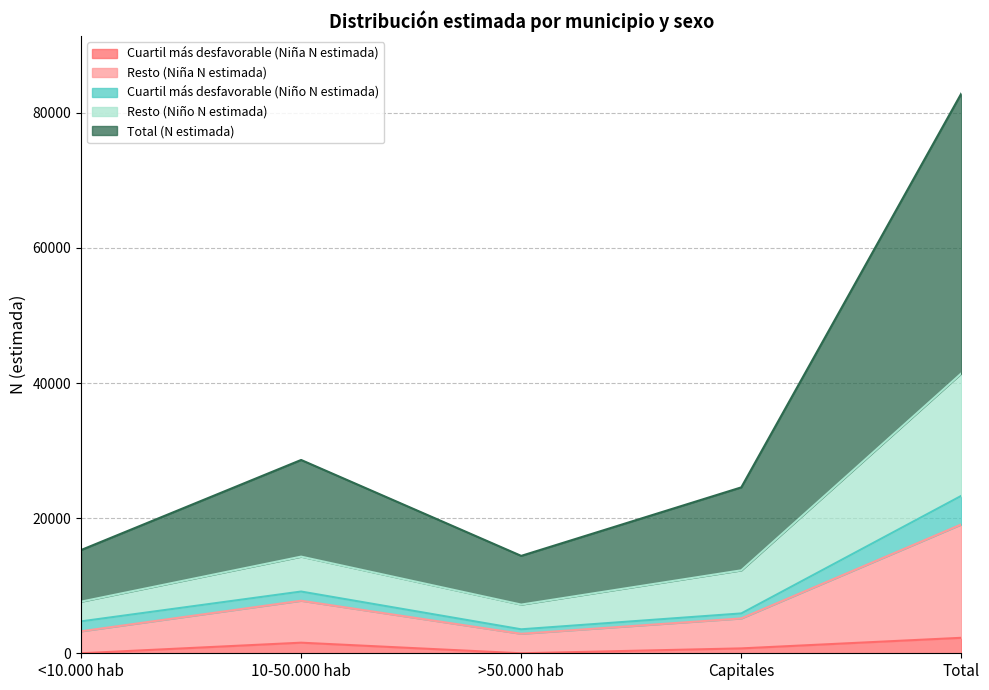

How many values in Cuartil más desfavorable (Niña N estimada) are above zero?

3